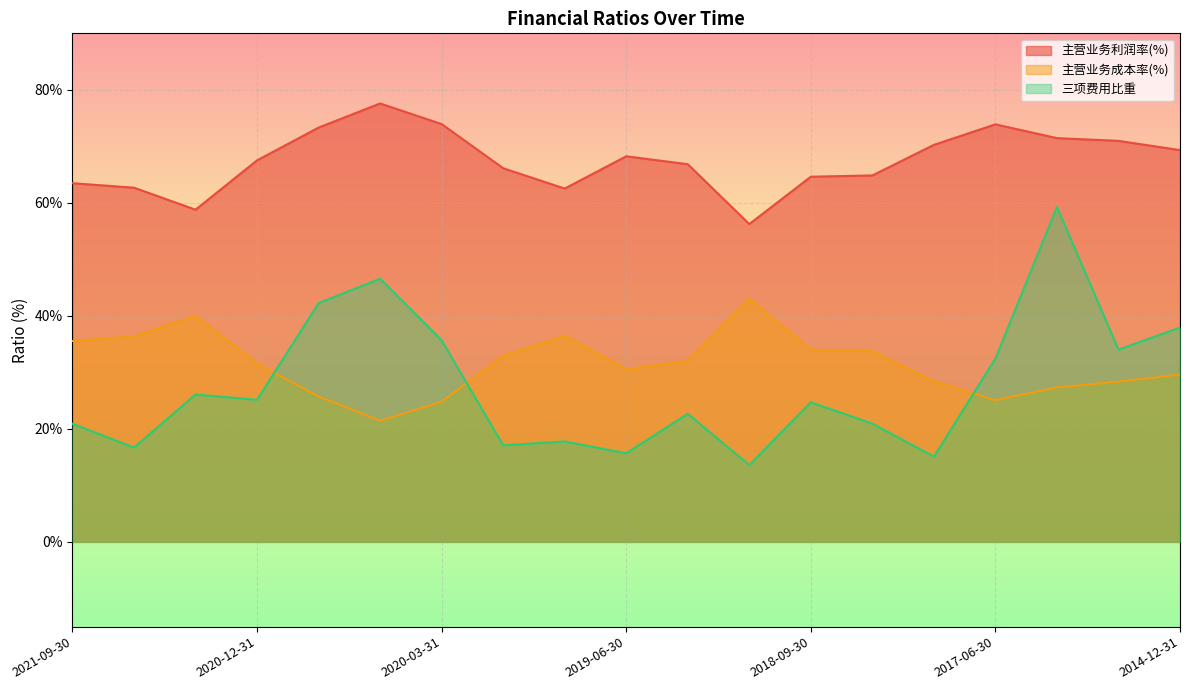

Which category has the highest value in the 主营业务利润率(%) series?

2020-06-30